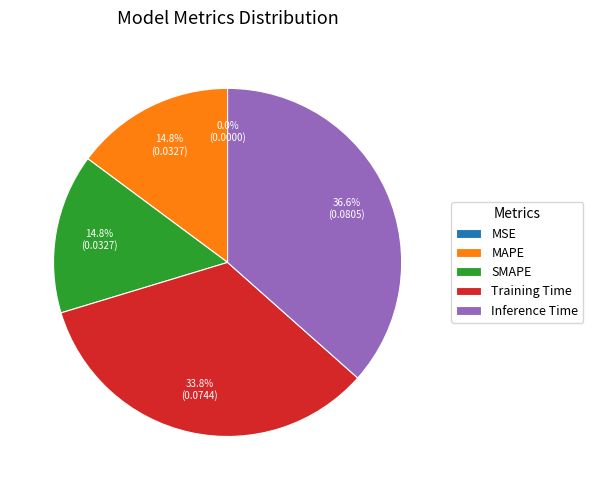

True or false: MAPE accounts for 29% of the total.

False